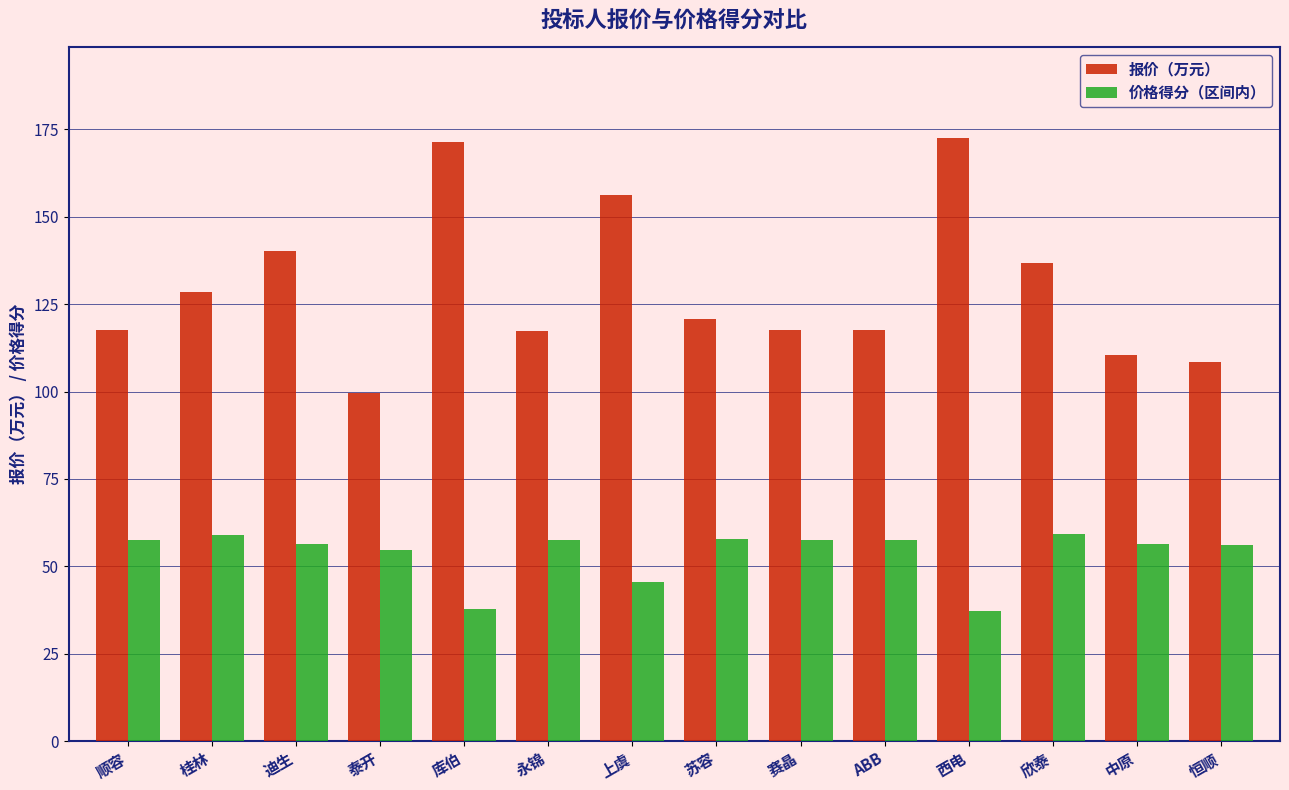

What is the difference between the highest and lowest values at 恒顺?

52.5